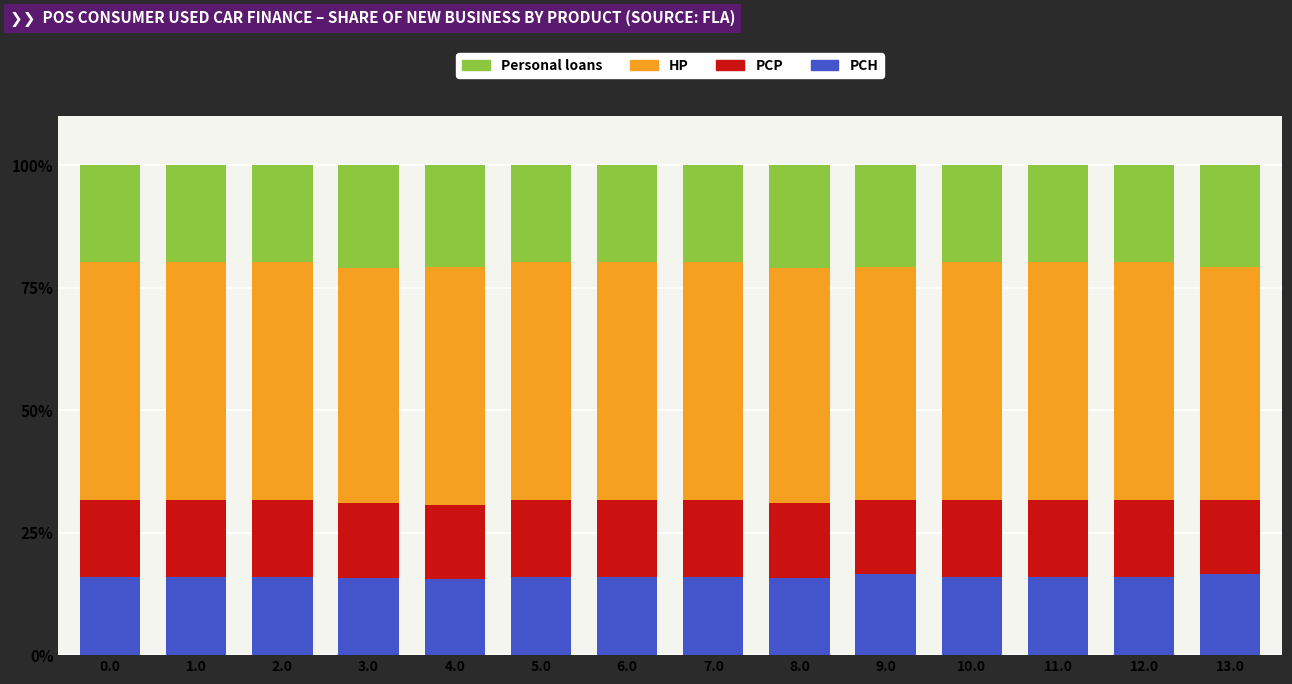

The PCH series shows 6.6 at 12.0. True or false?

False